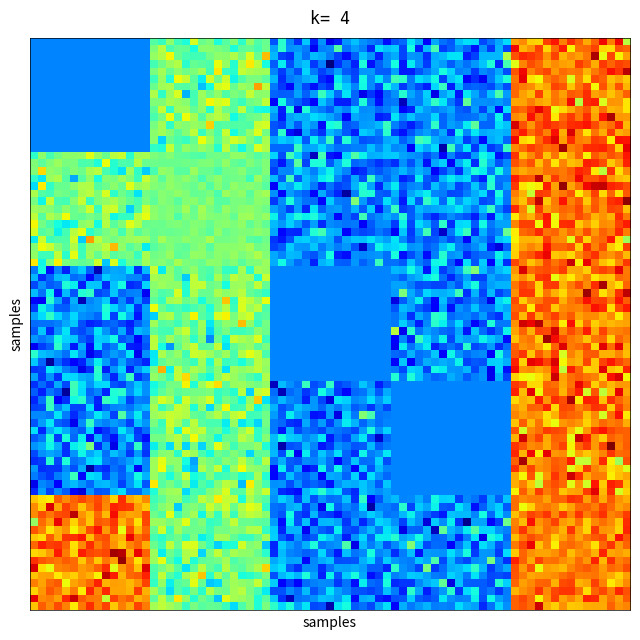

Reading left to right, list all the values displayed in this chart.

95550179: 1312	103021	1588	5432	221945
95549399: 103021	103021	1588	5432	221945
95549615: 1312	103021	1588	5432	221945
95550162: 1312	103021	1588	1588	221945
95549677: 221945	103021	1588	5432	221945